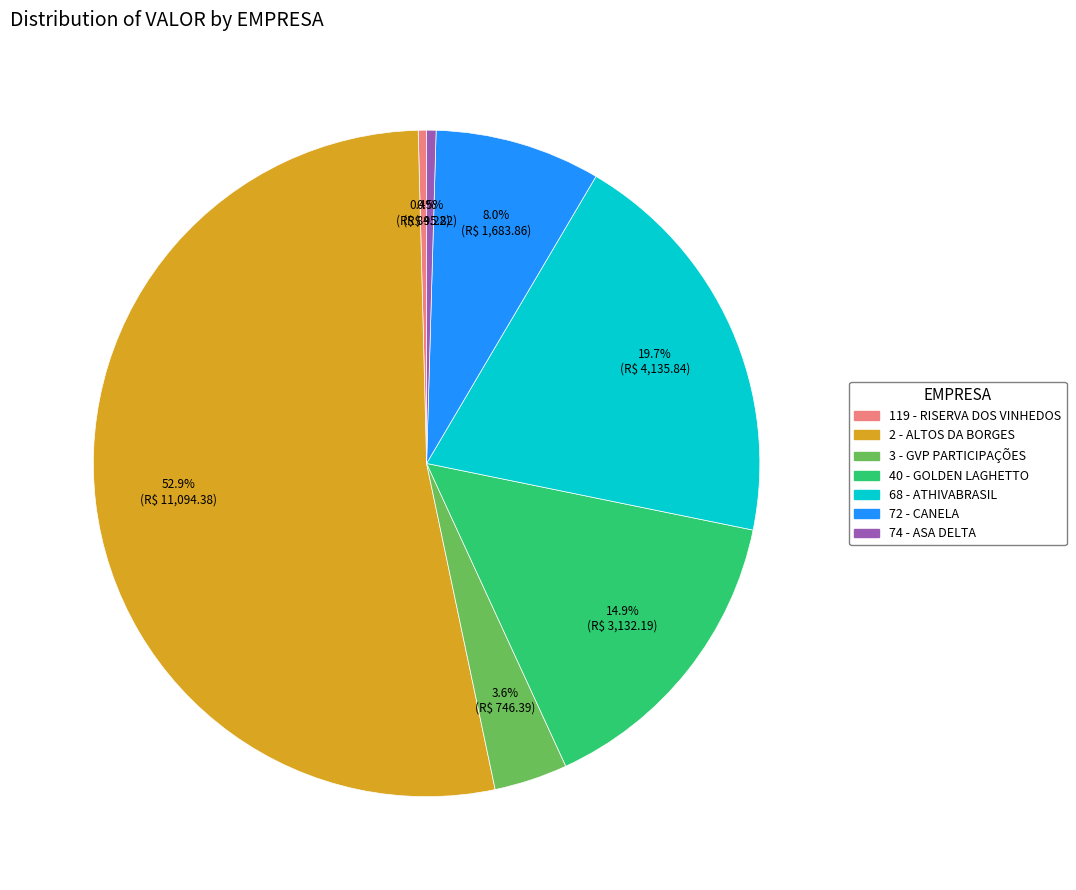

To the nearest percent, what is the average slice percentage?

14%